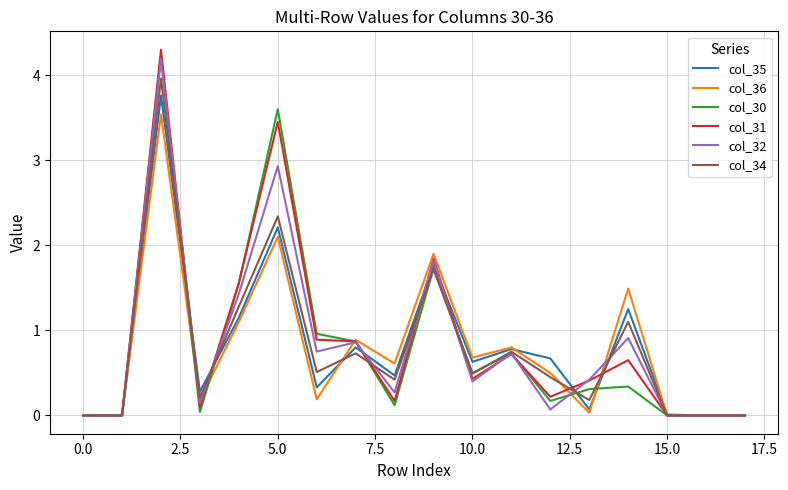

Which series has the widest spread of values?

col_31